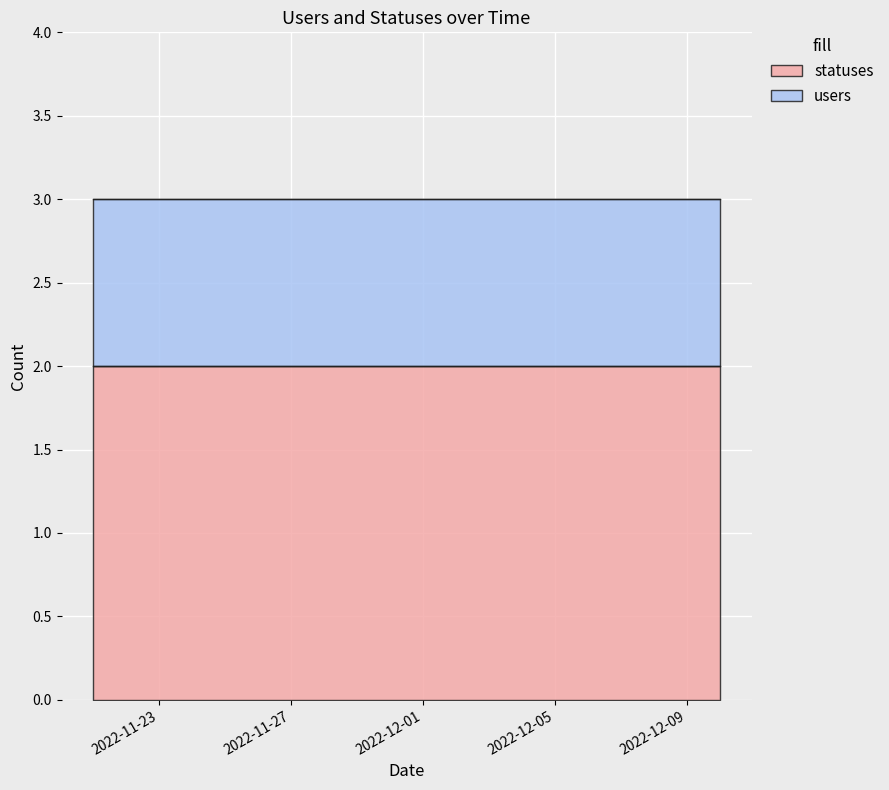

Is it true that statuses equals 2 at 2022-12-05?

True